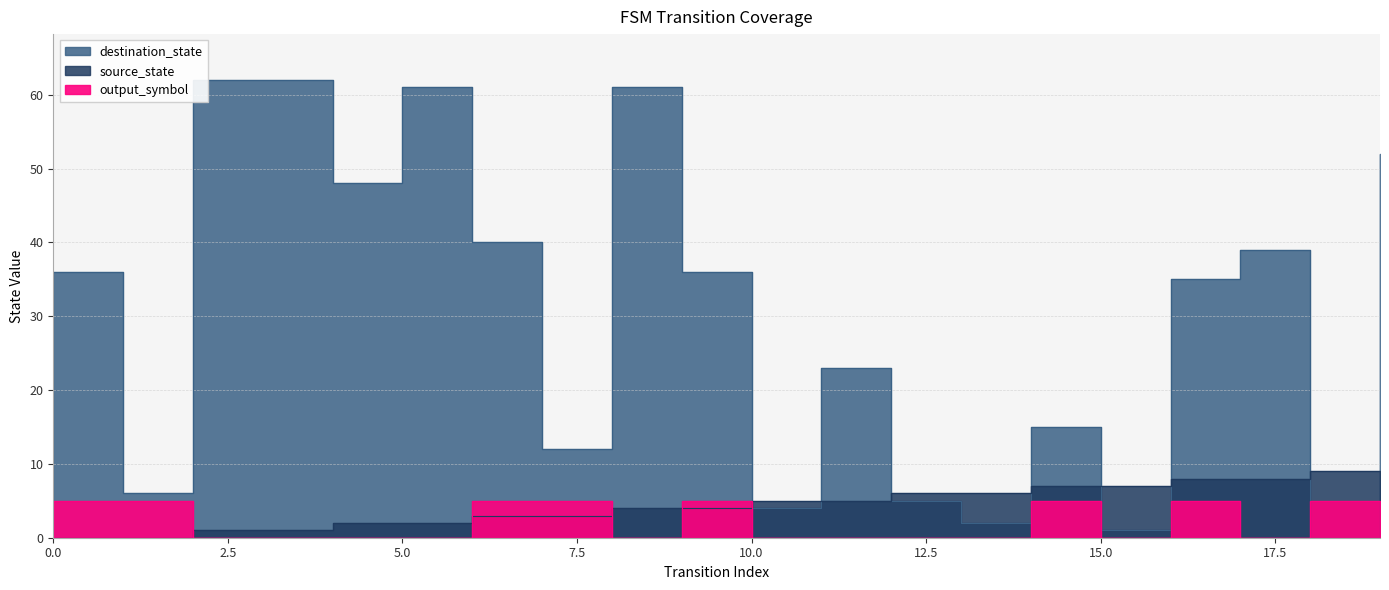

At how many categories does at least one series exceed 61?

2